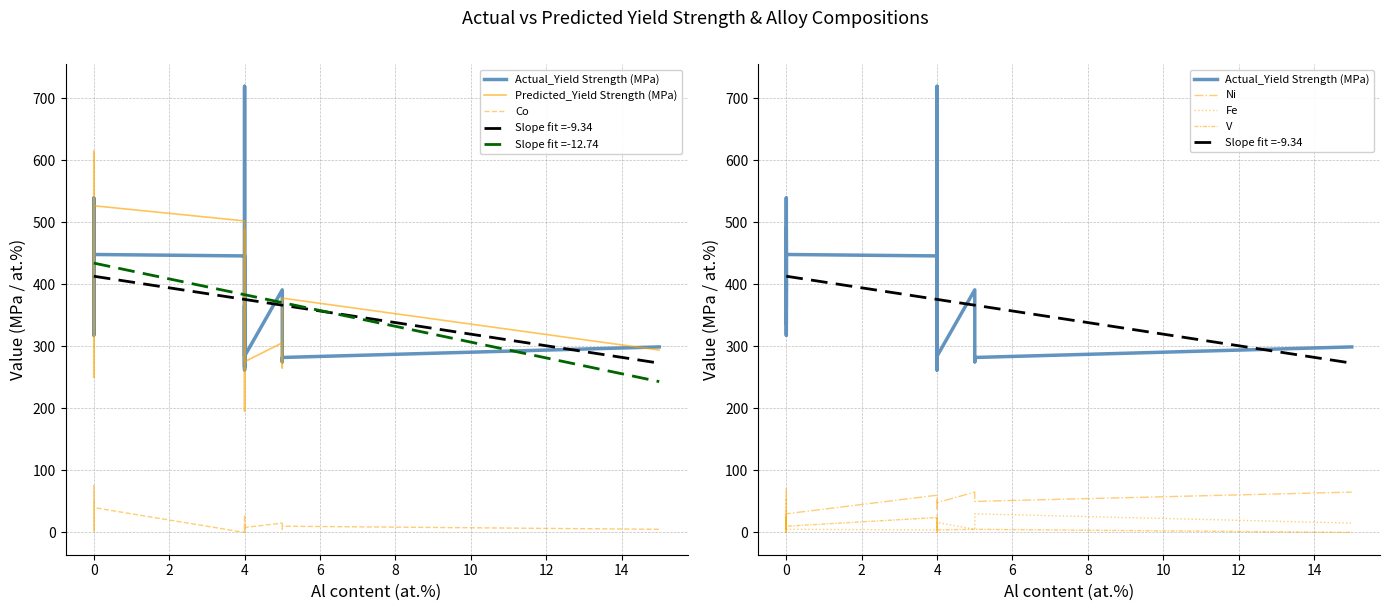

Rank the series at 16 from highest to lowest value.

Predicted_Yield Strength (MPa), Actual_Yield Strength (MPa), Co, V, Fe, Ni